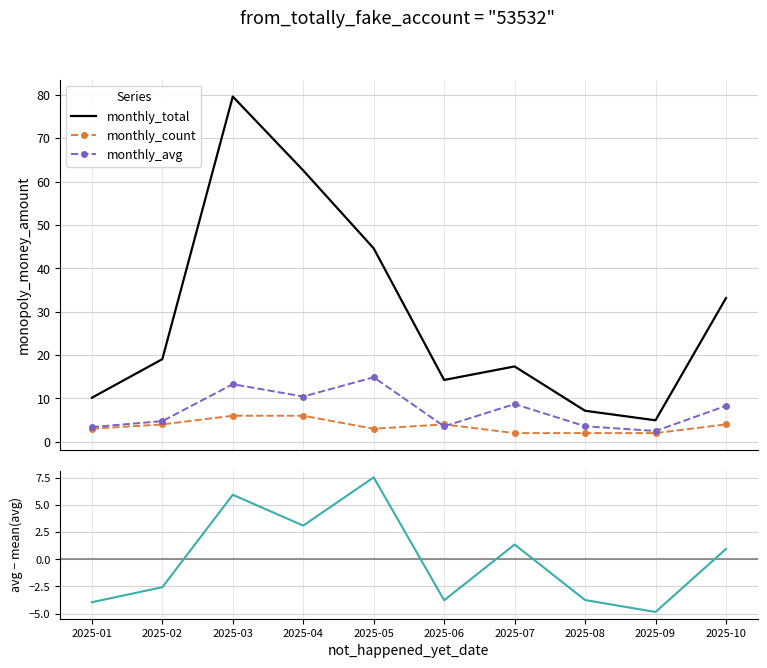

Between 2025-06 and 2025-10, which series saw the biggest shift?

monthly_total